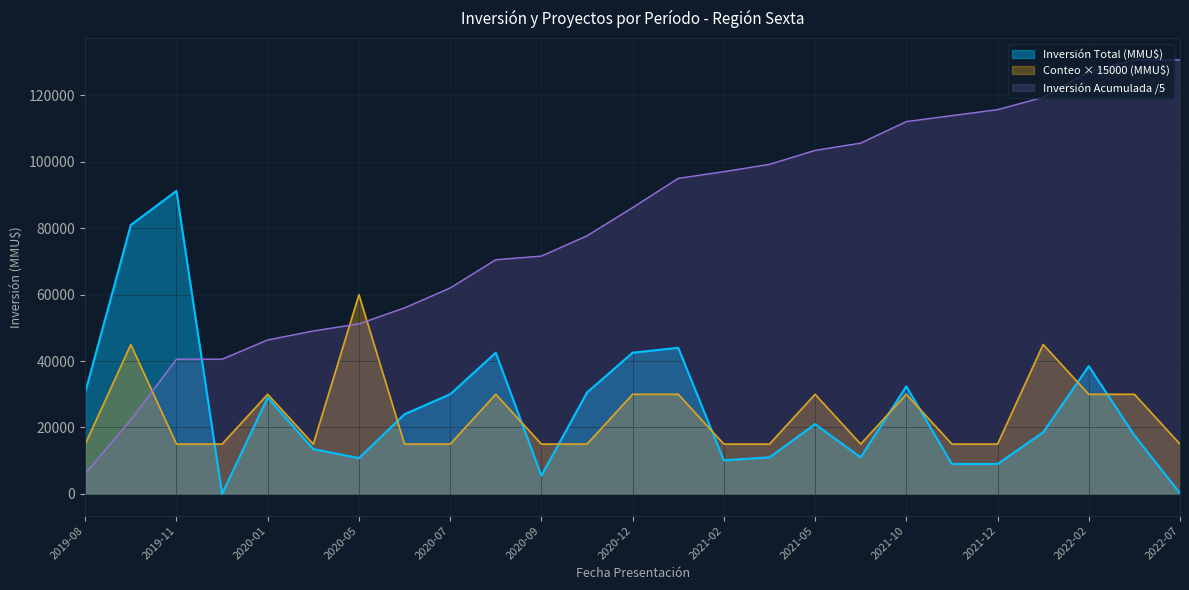

What is the average value of the Inversión Total (MMU$) series?

26144.2